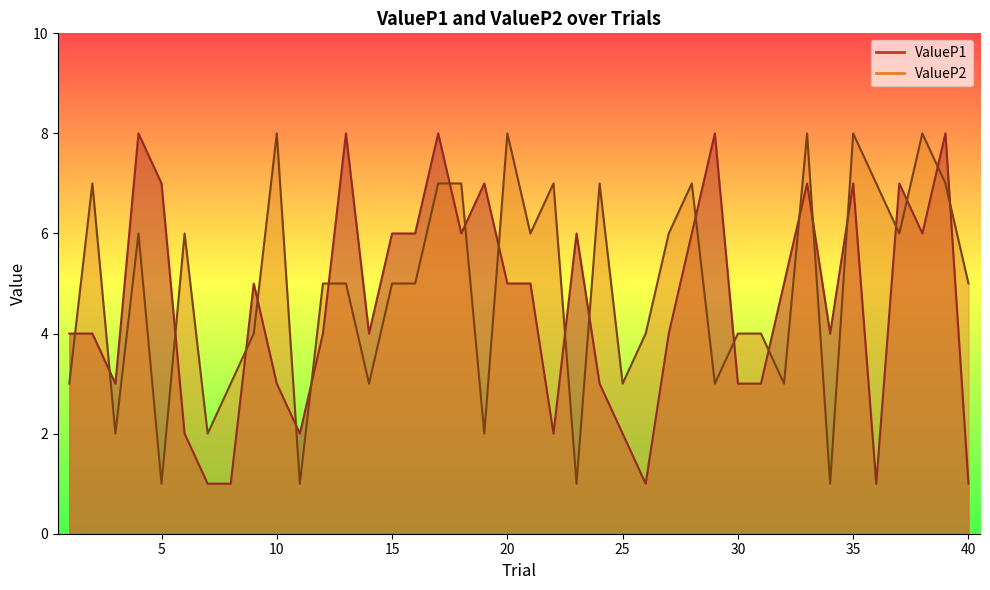

Reading right to left, list all the values displayed in this chart.

ValueP1: 1	8	6	7	1	7	4	7	5	3	3	8	6	4	1	2	3	6	2	5	5	7	6	8	6	6	4	8	4	2	3	5	1	1	2	7	8	3	4	4
ValueP2: 5	7	8	6	7	8	1	8	3	4	4	3	7	6	4	3	7	1	7	6	8	2	7	7	5	5	3	5	5	1	8	4	3	2	6	1	6	2	7	3